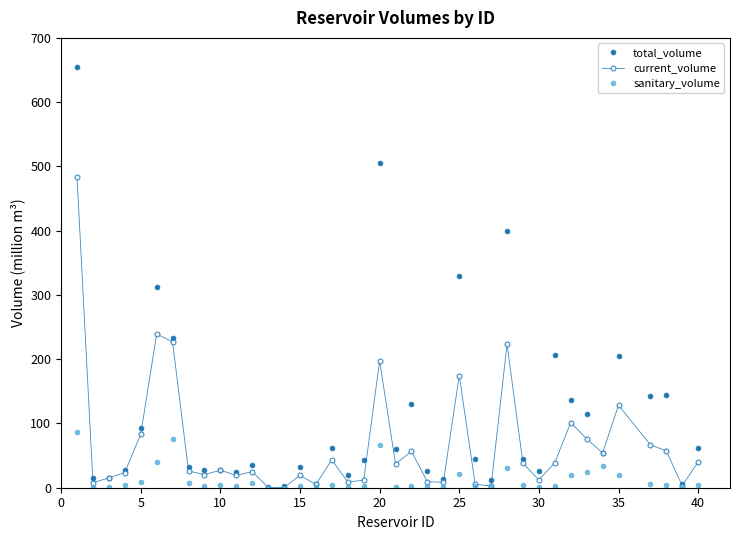

What is the difference between the second highest and second lowest values in the current_volume series?

238.9